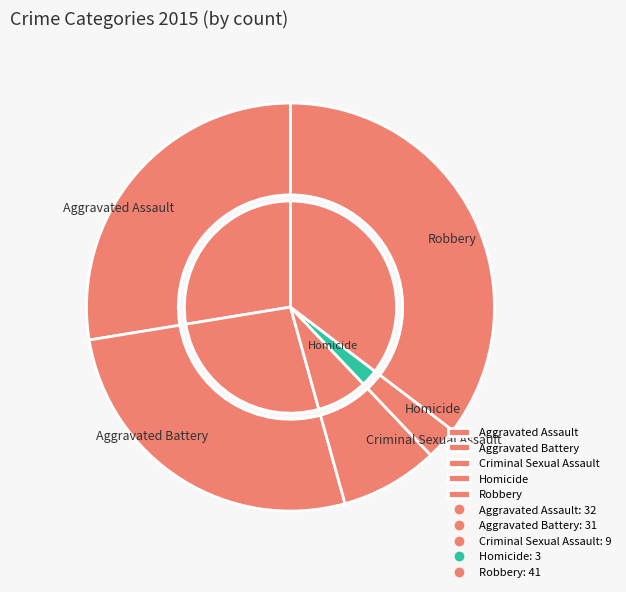

How many segments does this pie chart have?

5